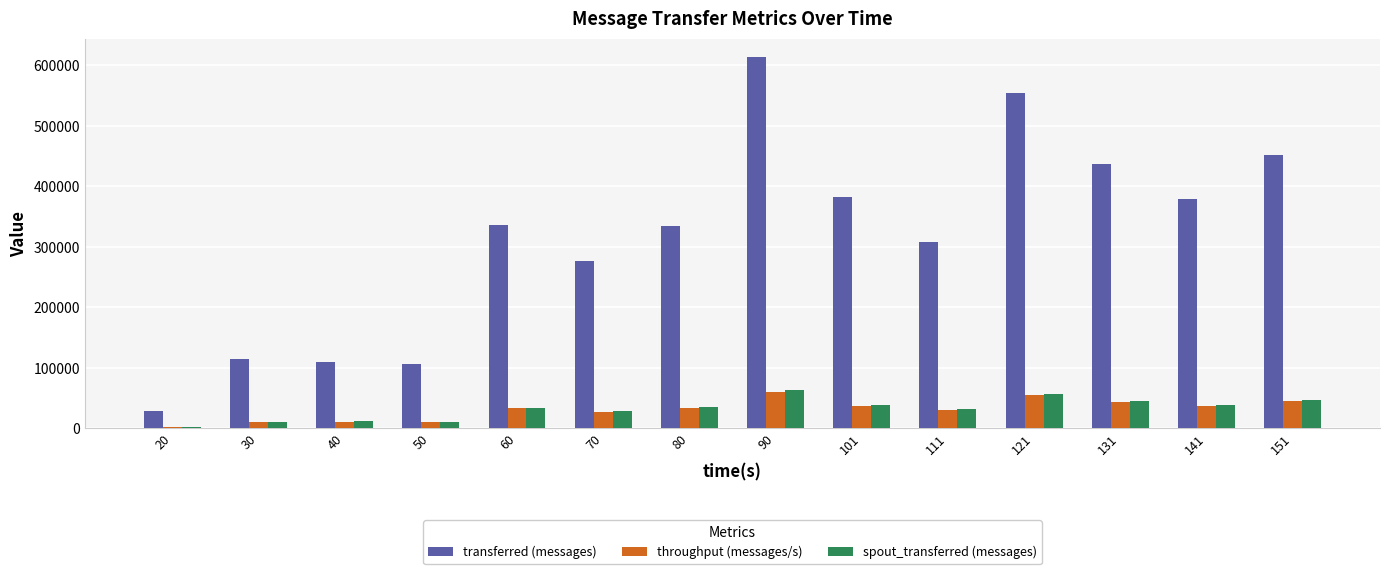

Are the bars grouped side by side (vs. stacked)?

Yes